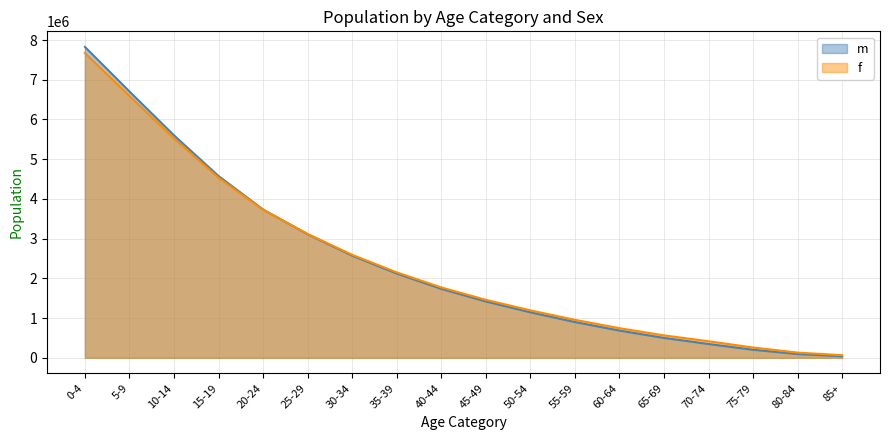

How many intersections are there between m and f?

1